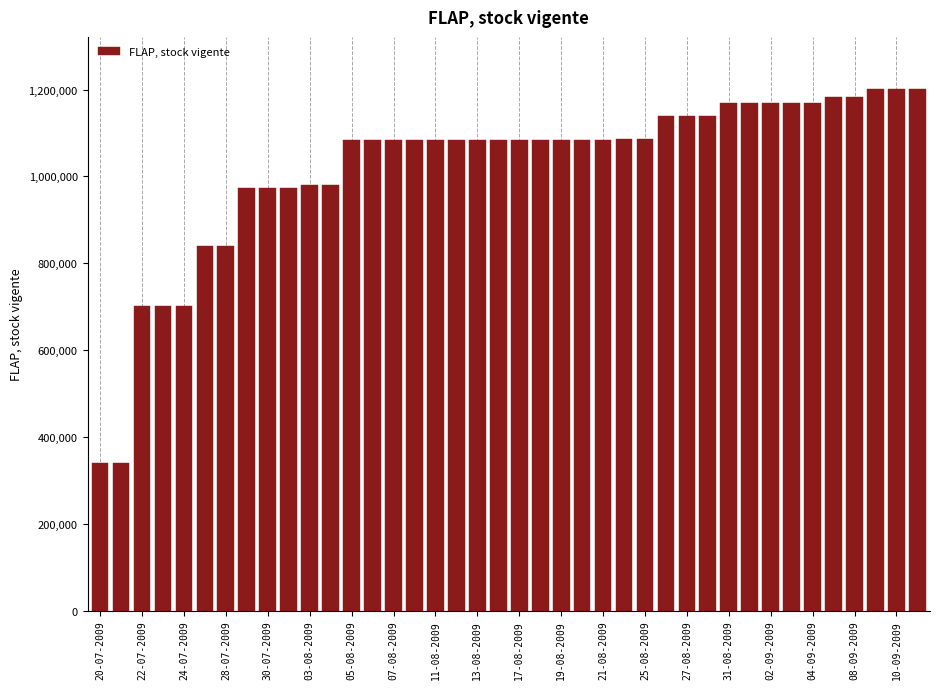

What is the value of the 3rd bar from the left?

700493